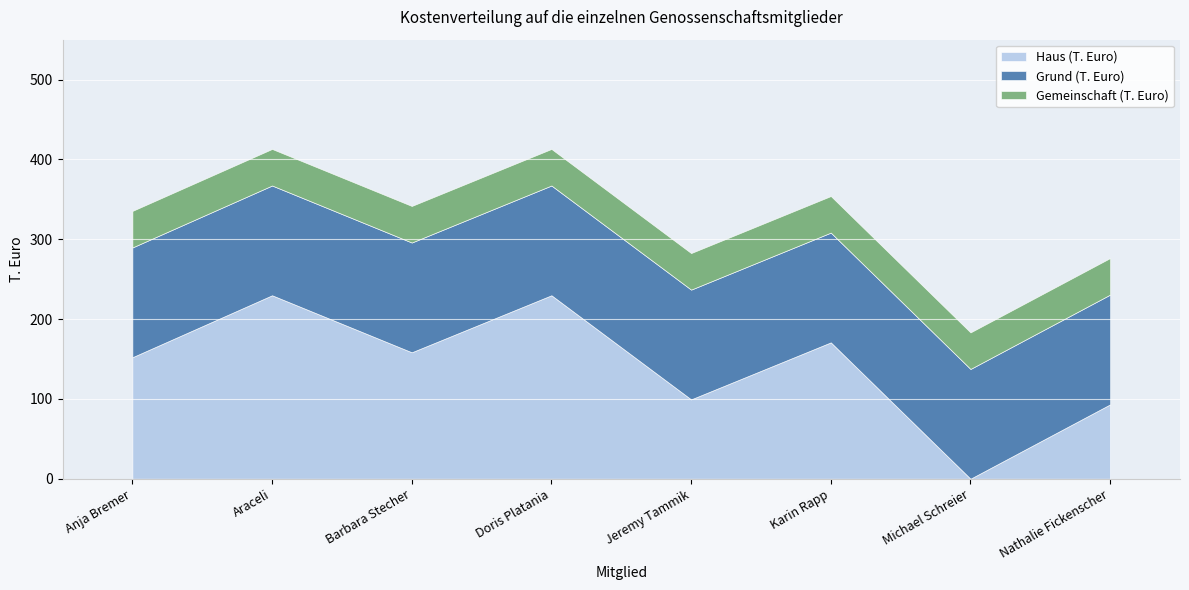

Reading left to right, what are all the values shown in this chart?

Haus (T. Euro): 152.2	229.8	158.4	229.8	99.4	170.8	0.0	93.2
Grund (T. Euro): 137.5	137.5	137.5	137.5	137.5	137.5	137.5	137.5
Gemeinschaft (T. Euro): 45.8	45.8	45.8	45.8	45.8	45.8	45.8	45.8